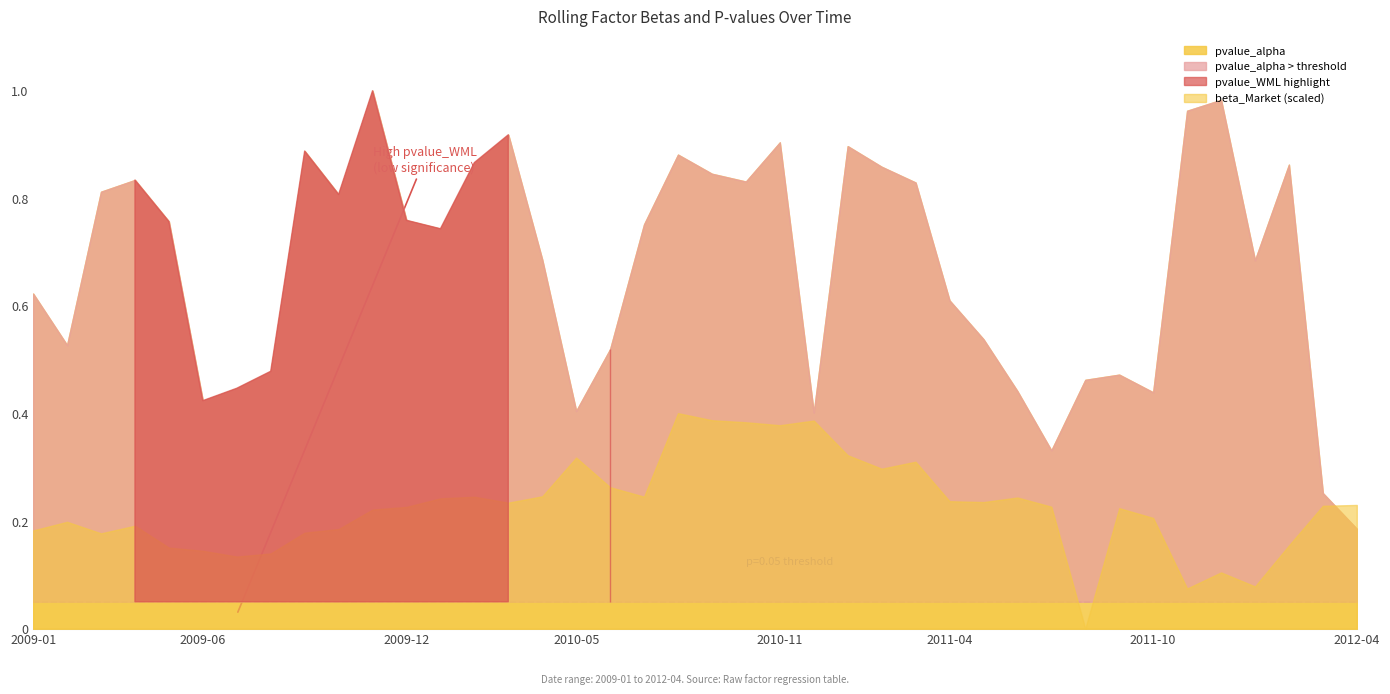

What is the difference between the pvalue_alpha values at 2009-04 and 2012-01?

0.1